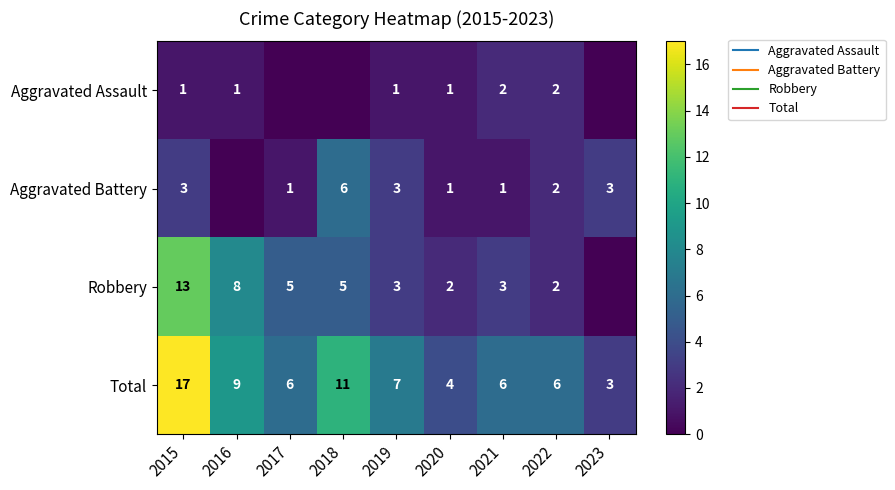

What is the total value across all series at 2023?

6